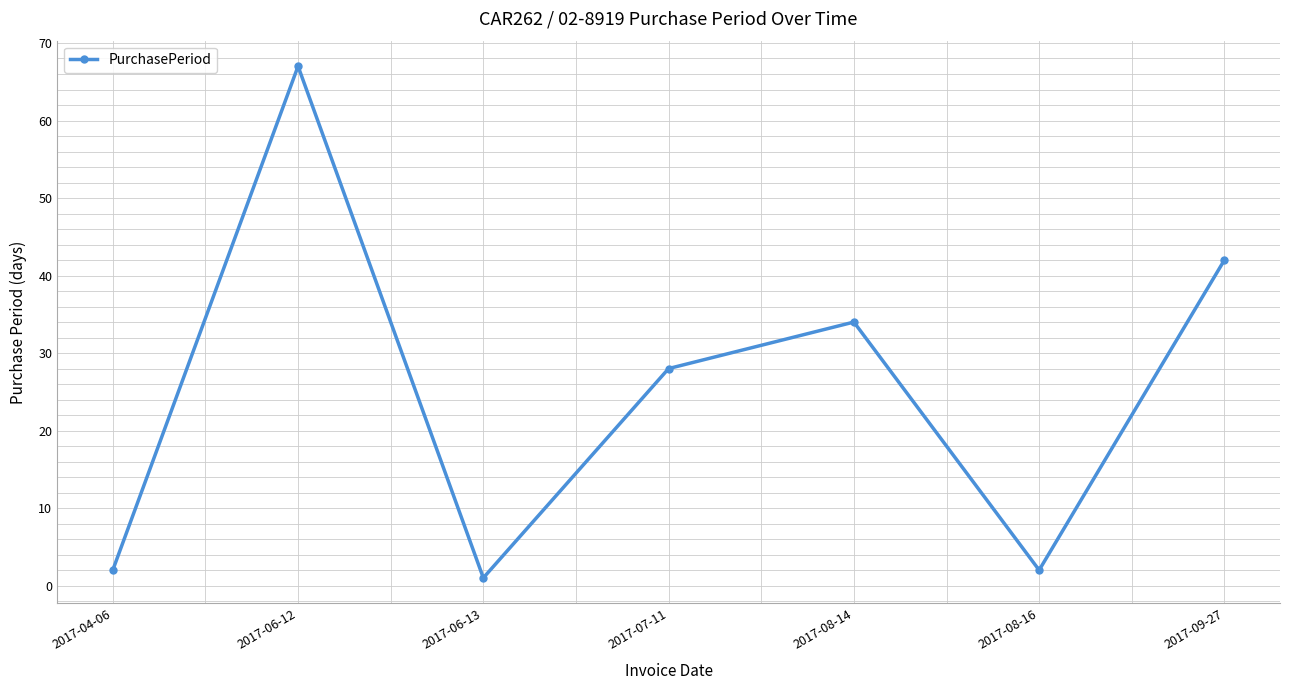

Reading left to right, what are all the values shown in this chart?

2	67	1	28	34	2	42